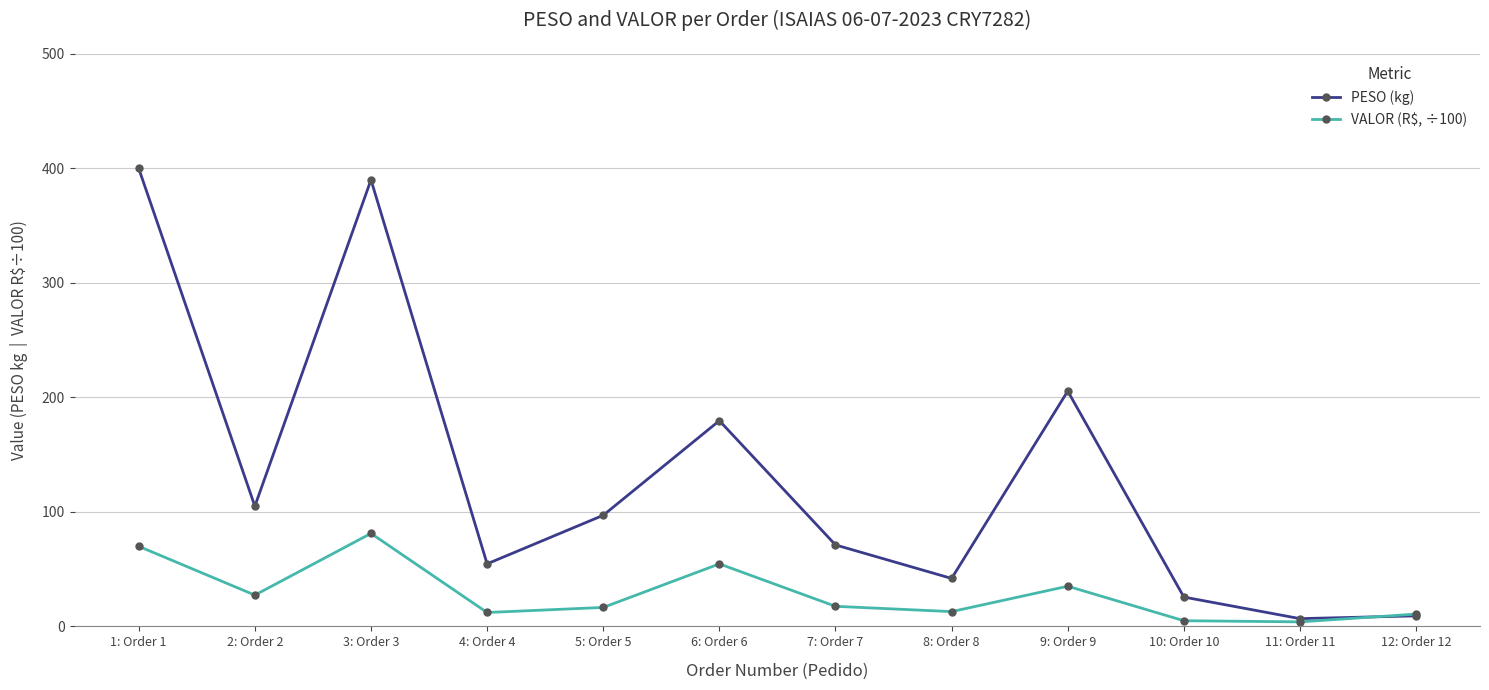

What position from the right is 4: Order 4?

9